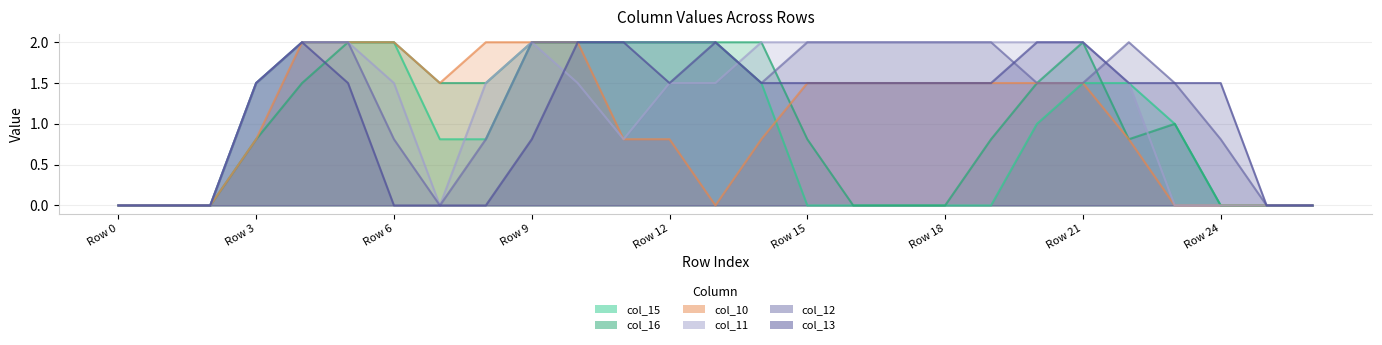

True or false: col_11 and col_16 intersect in this chart.

True